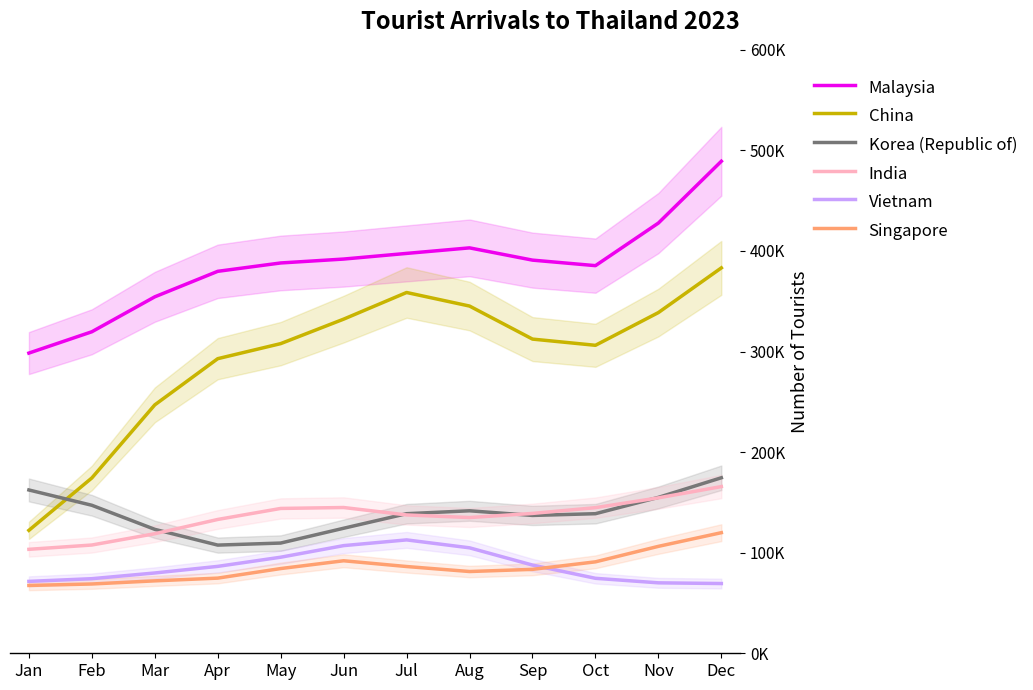

Reading left to right, what are all the values shown in this chart?

Malaysia: 298474.1	319677.8	354419.6	379779.4	388087.8	391971.6	397588.0	403095.4	390907.0	385415.0	427780.1	489226.1
China: 122229.2	174321.4	246995.9	292918.7	307884.6	332228.1	358722.2	345235.5	312391.5	306217.3	338762.8	383187.7
Korea (Republic of): 162379.3	147160.1	123224.1	107559.3	109597.0	124317.1	138783.3	141675.7	137056.7	138785.6	154993.7	174510.1
India: 103364.8	107642.2	118879.4	133055.0	144009.4	144934.4	137551.4	134958.9	139053.2	144794.1	154549.1	165750.0
Vietnam: 71485.3	74163.6	79847.3	86406.4	95517.1	107043.4	112734.7	104848.5	87706.7	74545.3	70042.9	69346.7
Singapore: 67444.6	68892.5	72008.7	74725.6	84239.5	91987.7	86259.2	81283.4	83441.1	90918.6	106315.0	119908.1